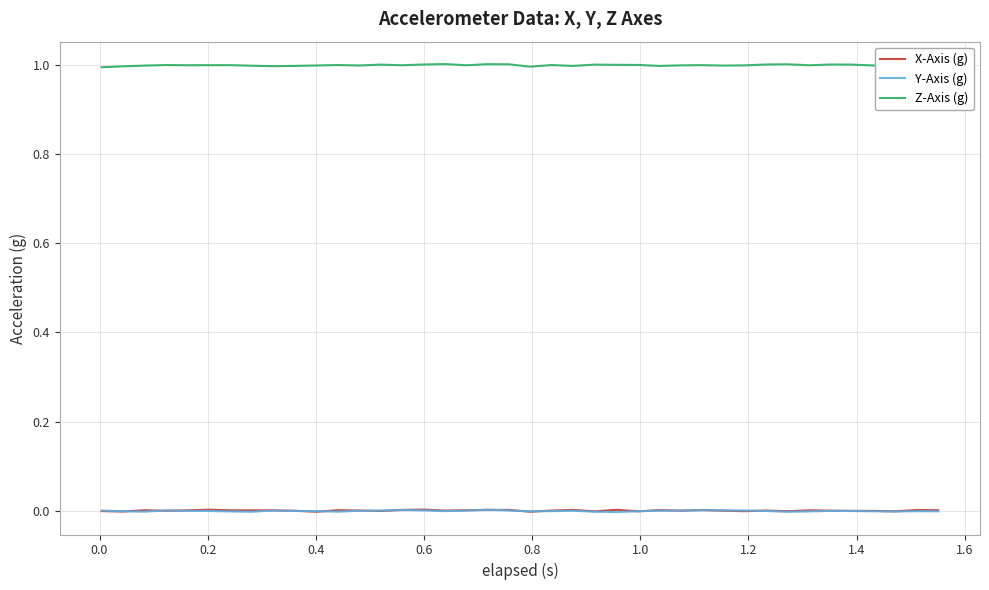

True or false: X-Axis (g) and Z-Axis (g) intersect in this chart.

False